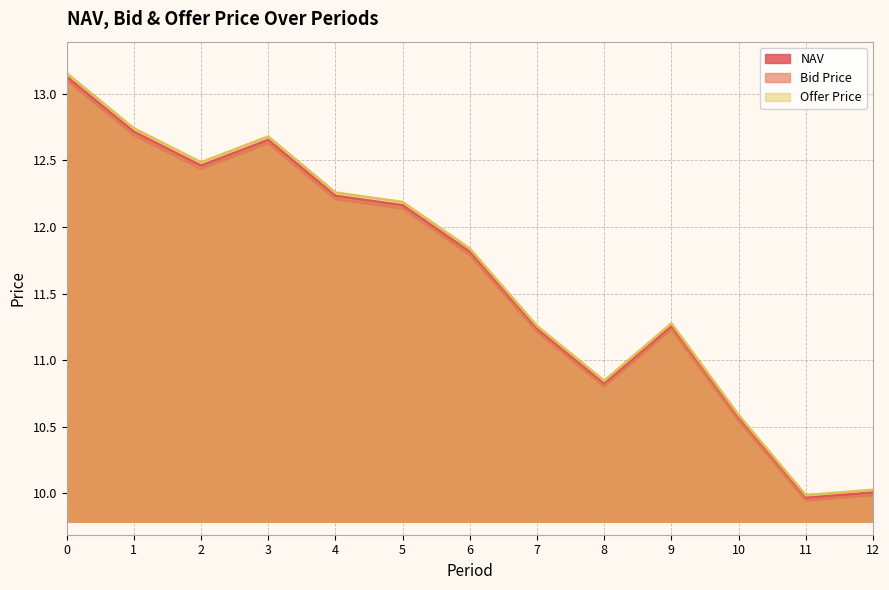

True or false: Bid Price and Offer Price intersect in this chart.

False